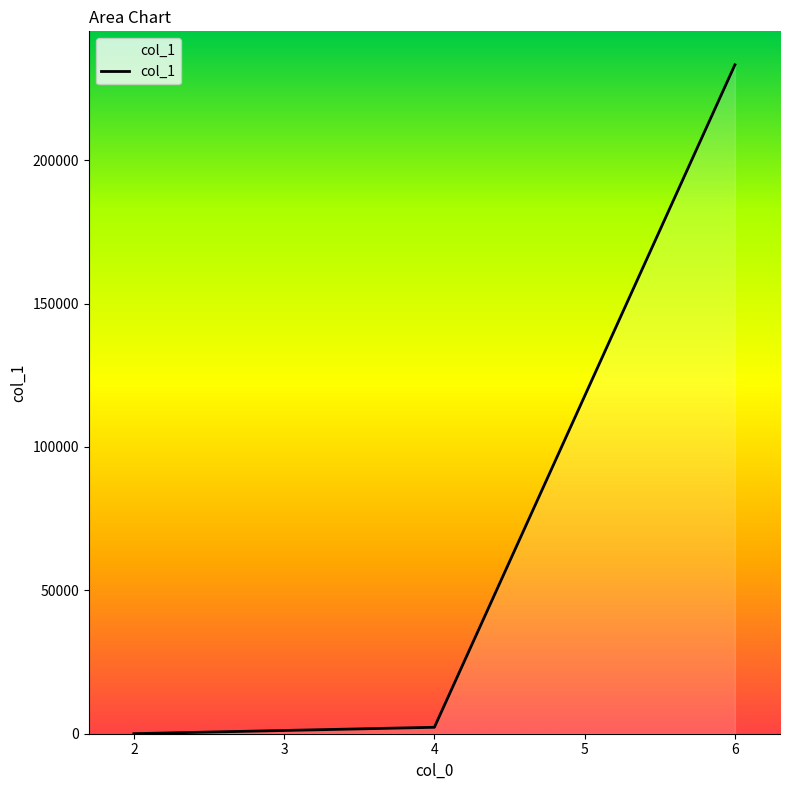

Reading left to right, extract all data points from this chart.

2=19	4=2243	6=233278